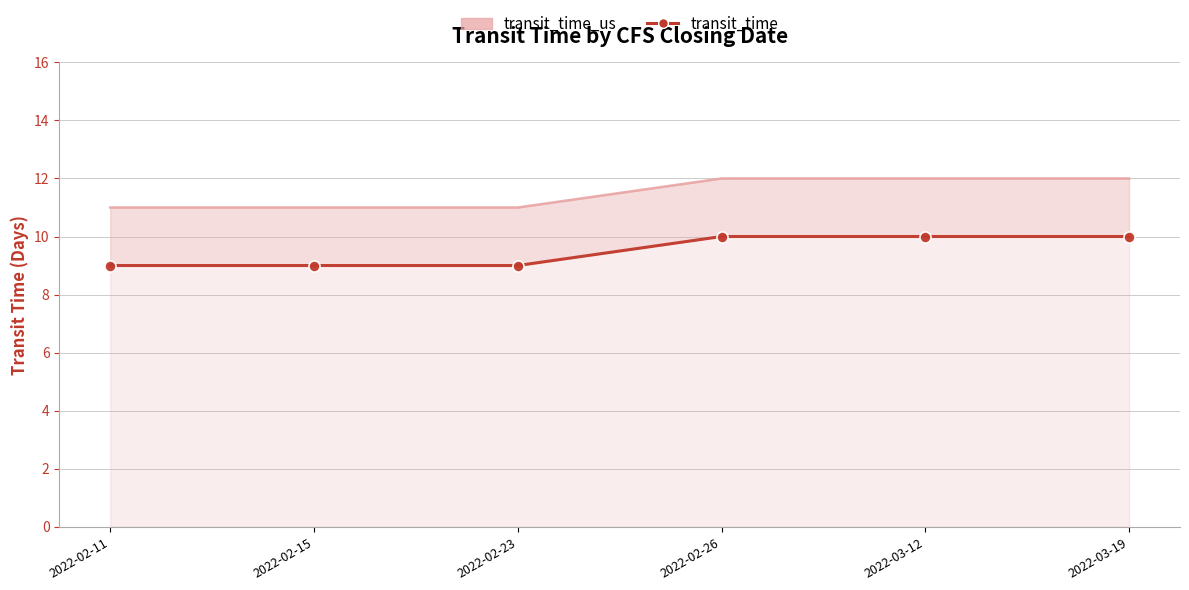

Rank the series at 2022-03-12 from highest to lowest value.

transit_time_us, transit_time